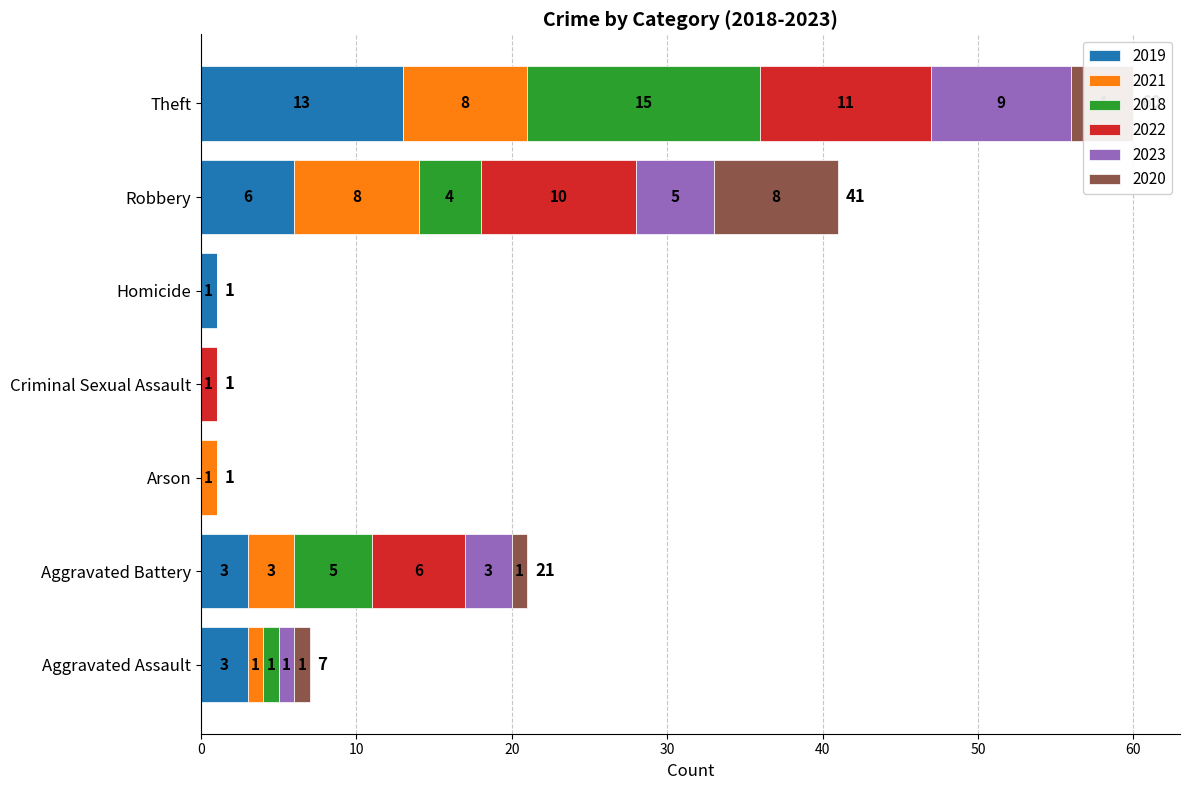

The value of 2019 at Criminal Sexual Assault is 0. True or false?

True